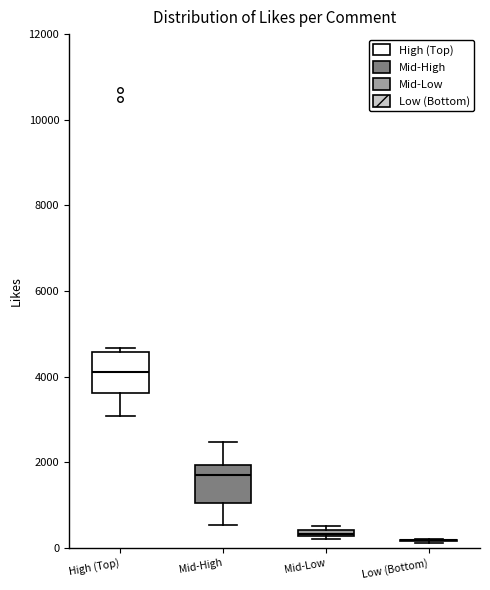

Where does the median line of the box for High (Top) sit on the y-axis? The values are not printed on the chart, so give them approximately, as read against the axis.

4200